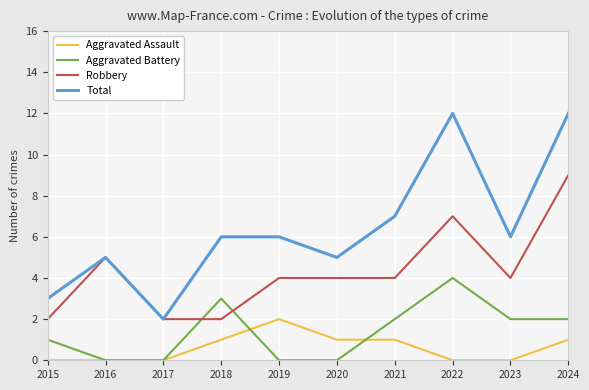

What is the difference between the highest and lowest values at 2019?

6